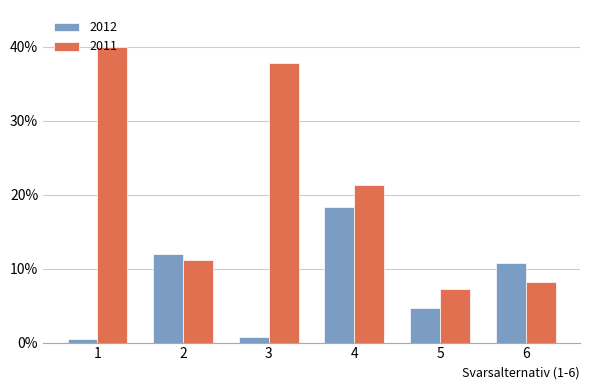

At which label does 2011 first exceed 21?

1